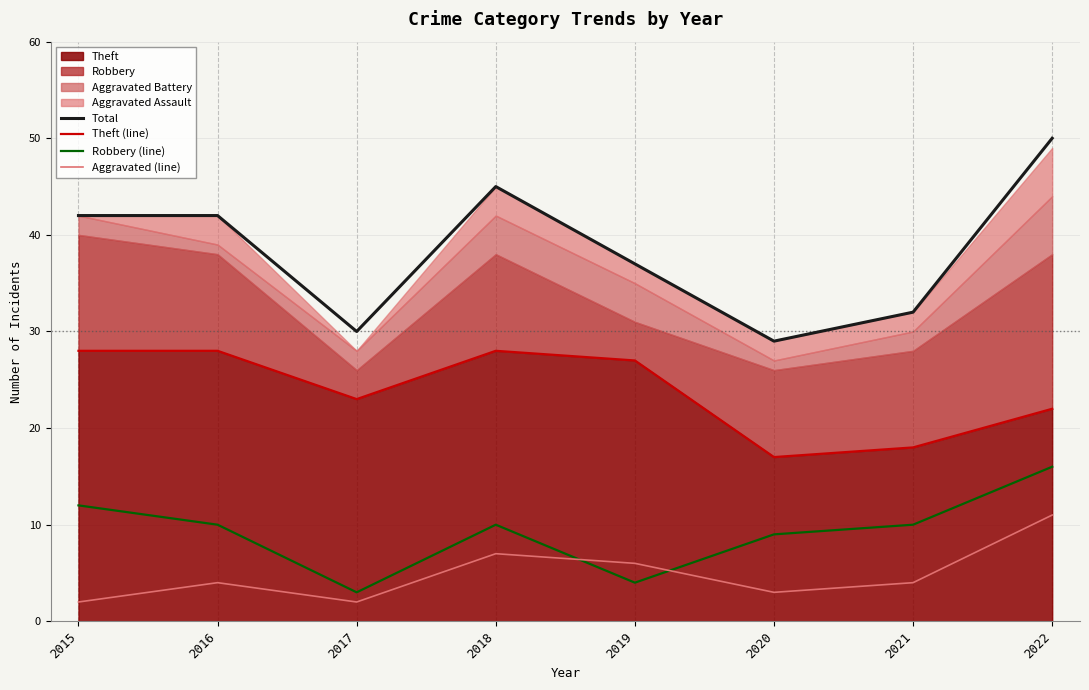

True or false: Robbery (line) and Theft (line) cross at least once.

False